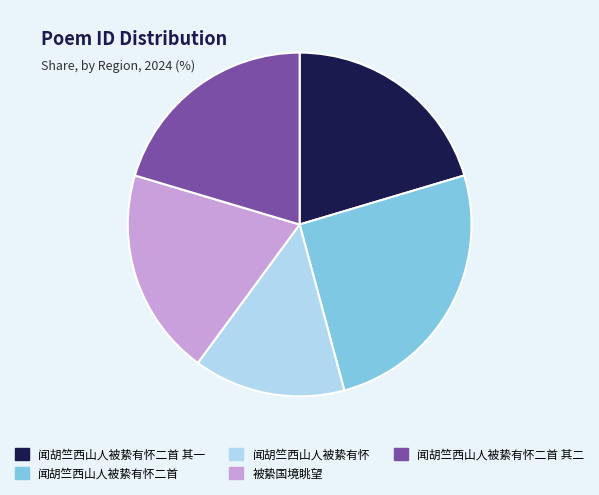

Combined, do 闻胡竺西山人被絷有怀二首 其二 and 闻胡竺西山人被絷有怀二首 其一 account for over 50%?

No